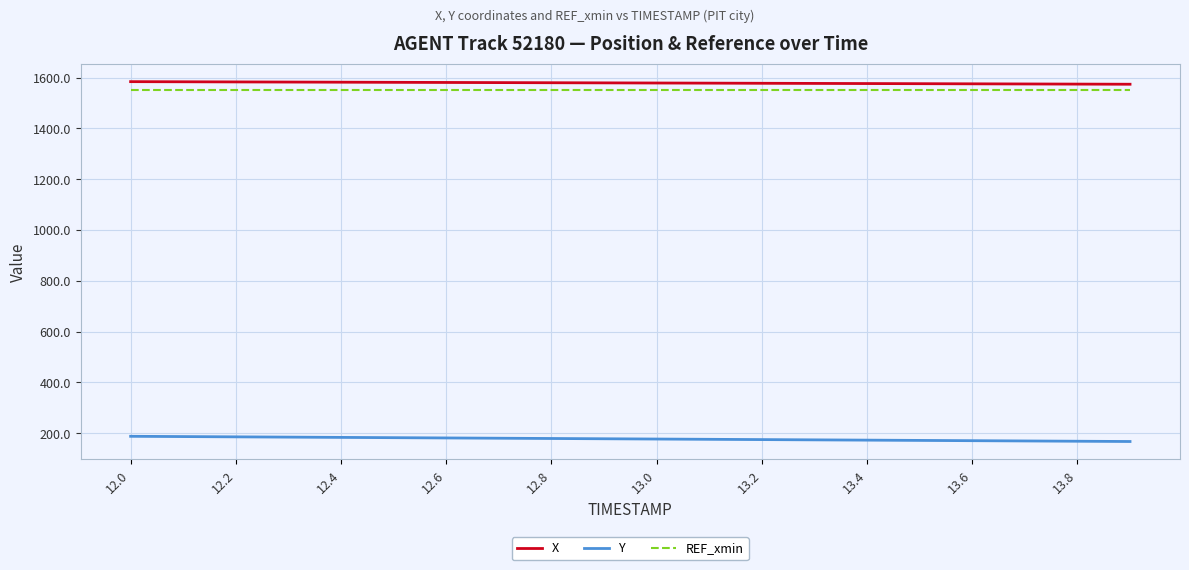

Is this an area chart (filled region under the line)?

No